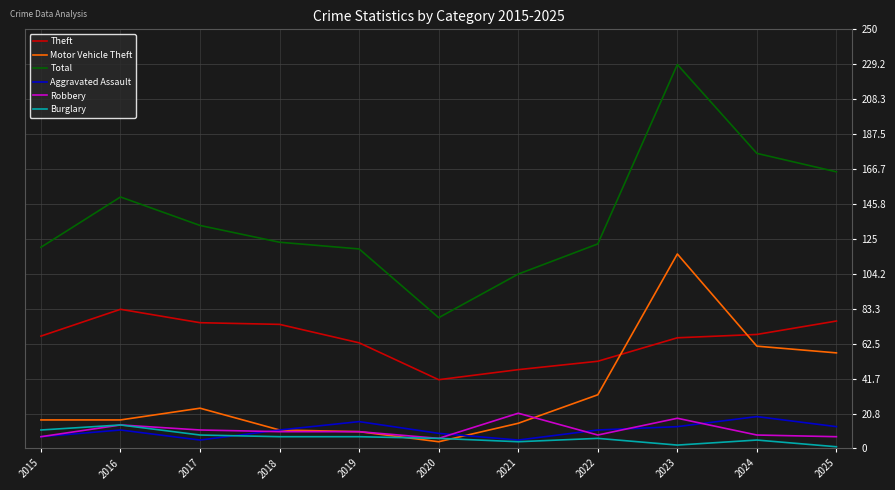

What is the average value of the Motor Vehicle Theft series?

33